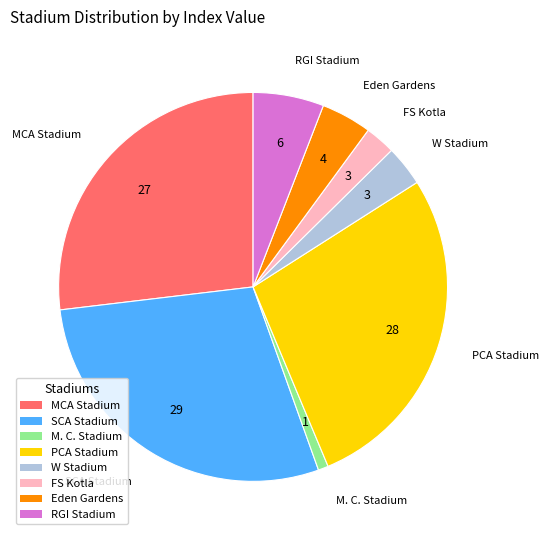

Do M. C. Stadium and MCA Stadium together represent more than half of the pie?

No